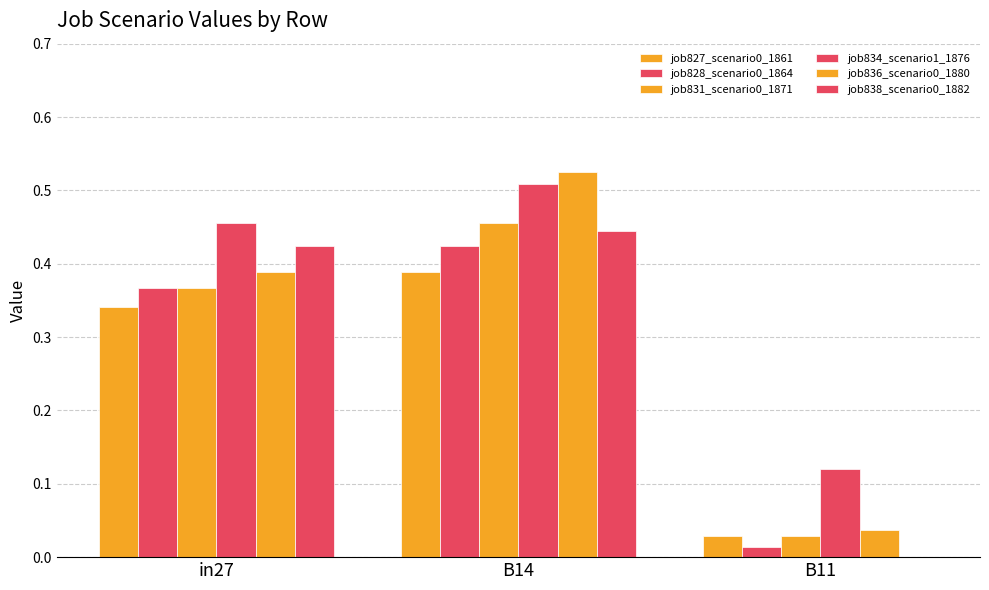

Reading left to right, list all the values displayed in this chart.

job827_scenario0_1861: in27=0.3	B14=0.4	B11=0.0
job828_scenario0_1864: in27=0.4	B14=0.4	B11=0.0
job831_scenario0_1871: in27=0.4	B14=0.5	B11=0.0
job834_scenario1_1876: in27=0.5	B14=0.5	B11=0.1
job836_scenario0_1880: in27=0.4	B14=0.5	B11=0.0
job838_scenario0_1882: in27=0.4	B14=0.4	B11=0.0